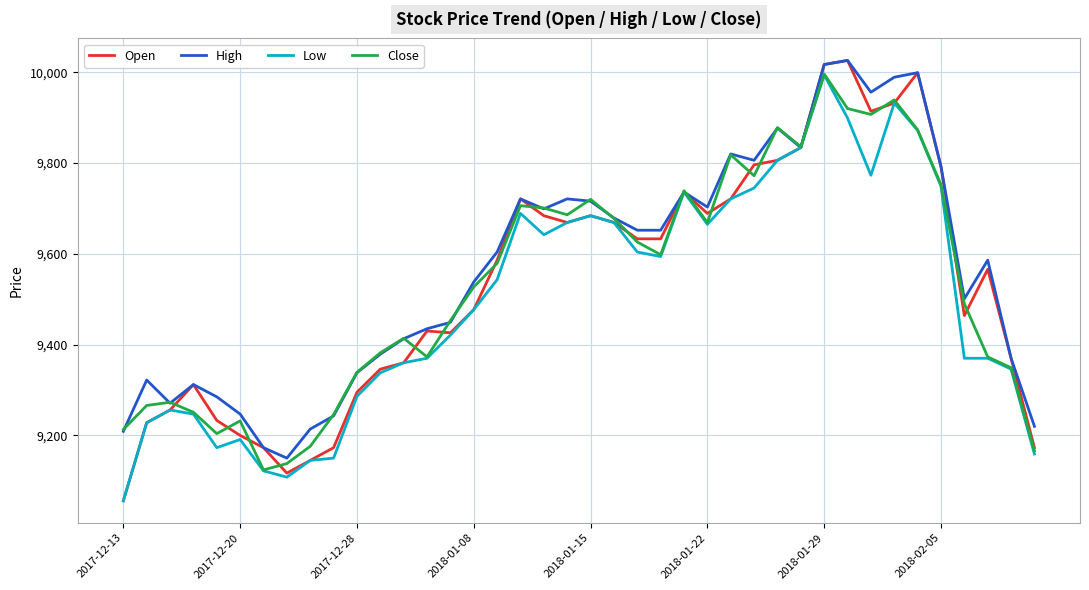

In Open, how many points are higher than both neighbors (excluding endpoints)?

8